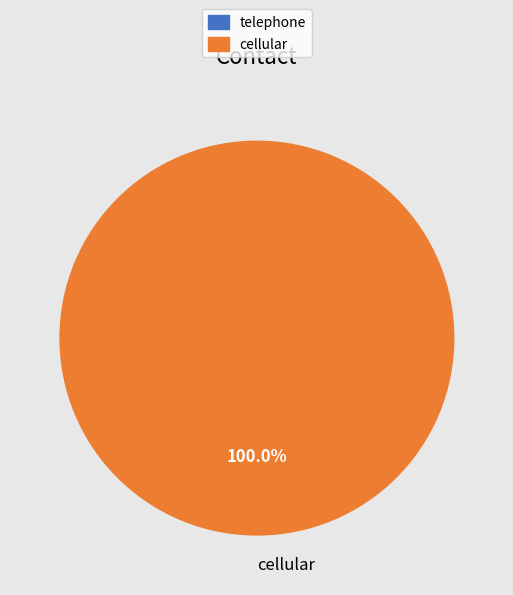

How many slices are in this pie chart?

1